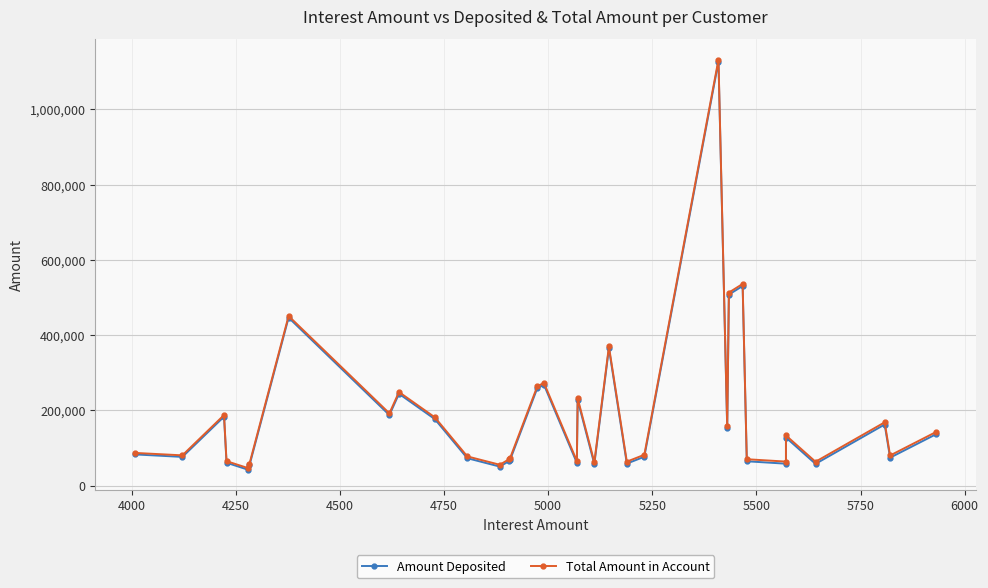

The Amount Deposited series shows 19192.5 at 27. True or false?

False